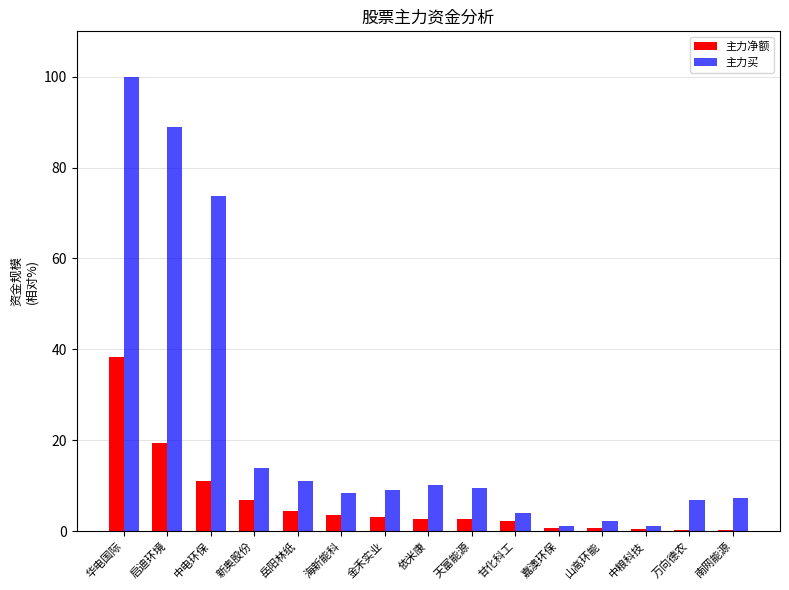

At which label is 主力买 closest to 50?

中电环保